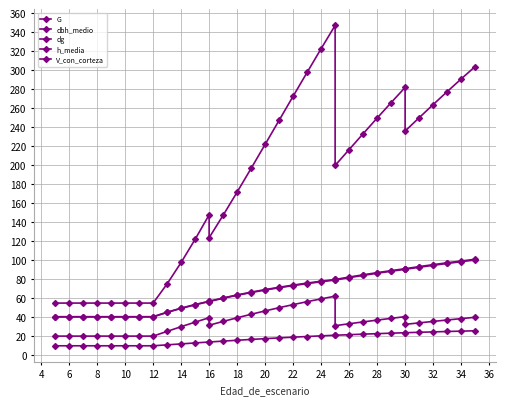

What is the difference between the dbh_medio values at 6 and 34?

28.3